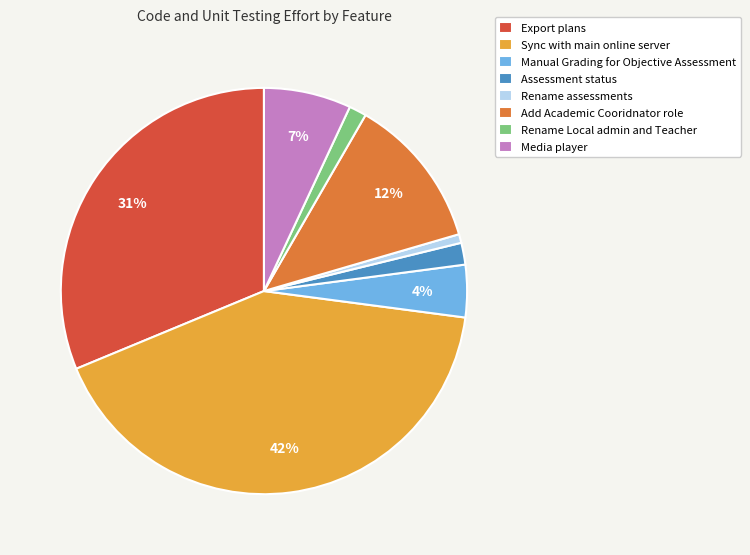

Which has a higher value, Manual Grading for Objective Assessment or Media player?

Media player